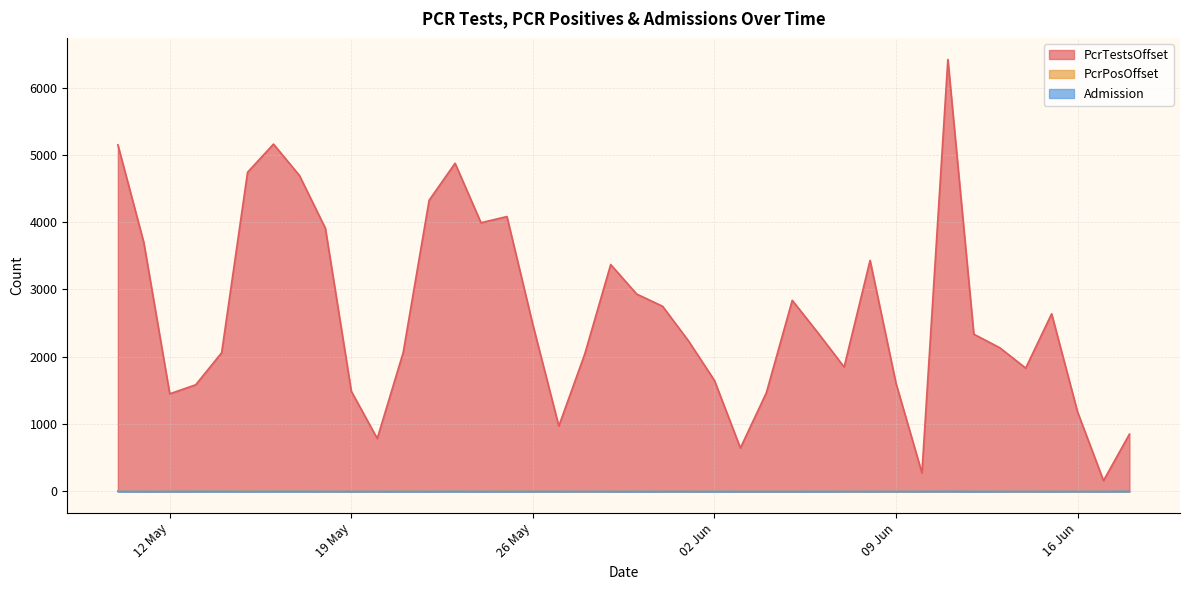

Does the chart display data point markers on the line(s)?

No